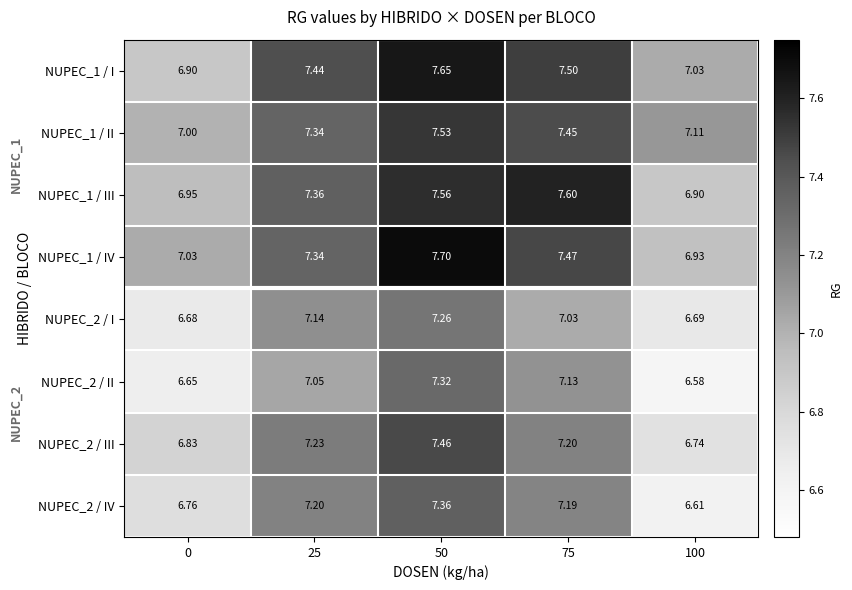

How many data points does each series have?

5